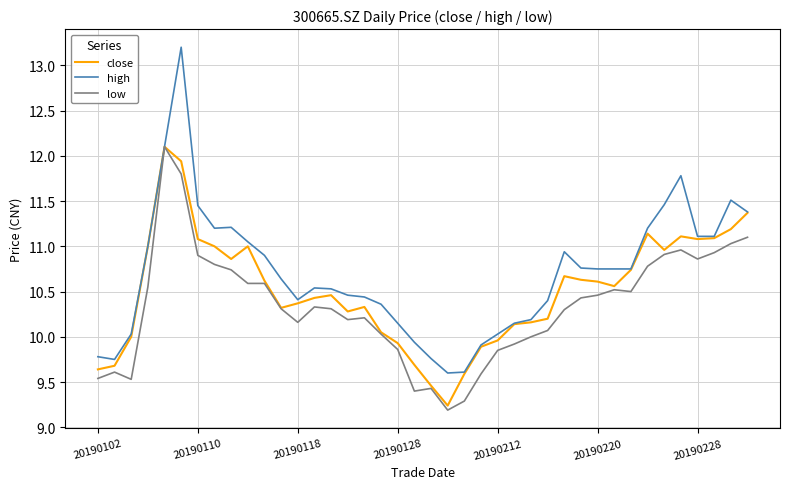

Which series has the largest range (max minus min)?

high